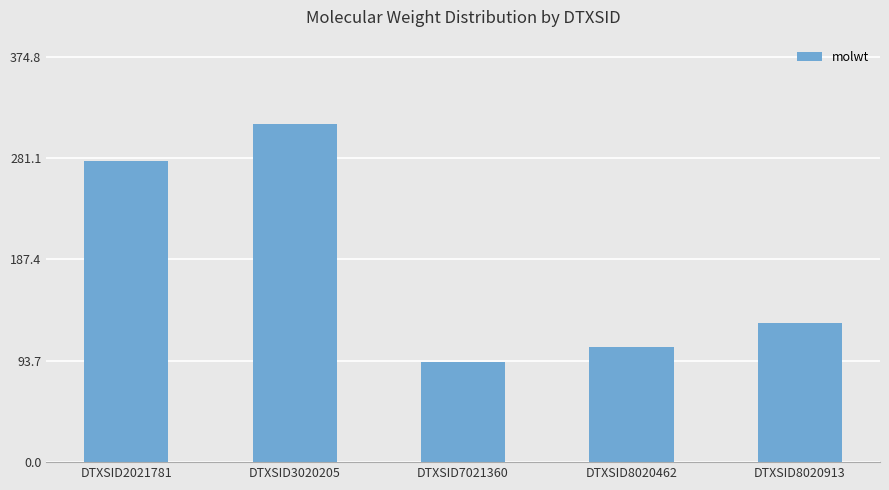

Rank the categories by value from lowest to highest.

DTXSID7021360, DTXSID8020462, DTXSID8020913, DTXSID2021781, DTXSID3020205